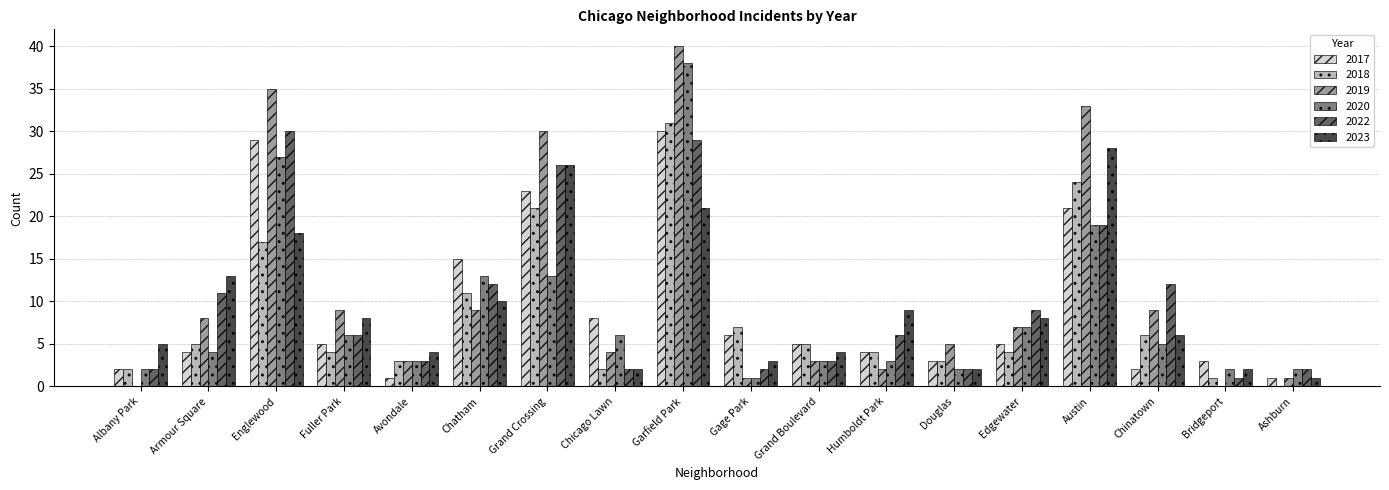

What is the greatest value displayed?

40